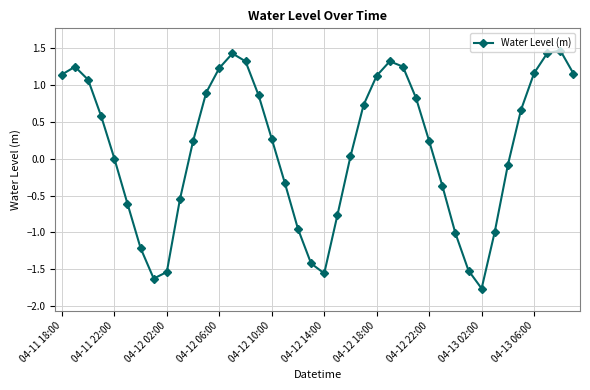

True or false: there are more than 1 points higher than both neighbors.

True